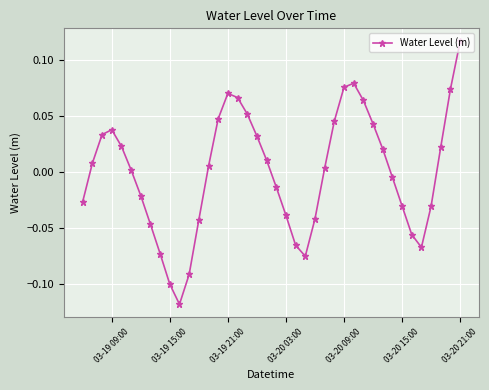

True or false: the data has more than 0 interior local peaks.

True